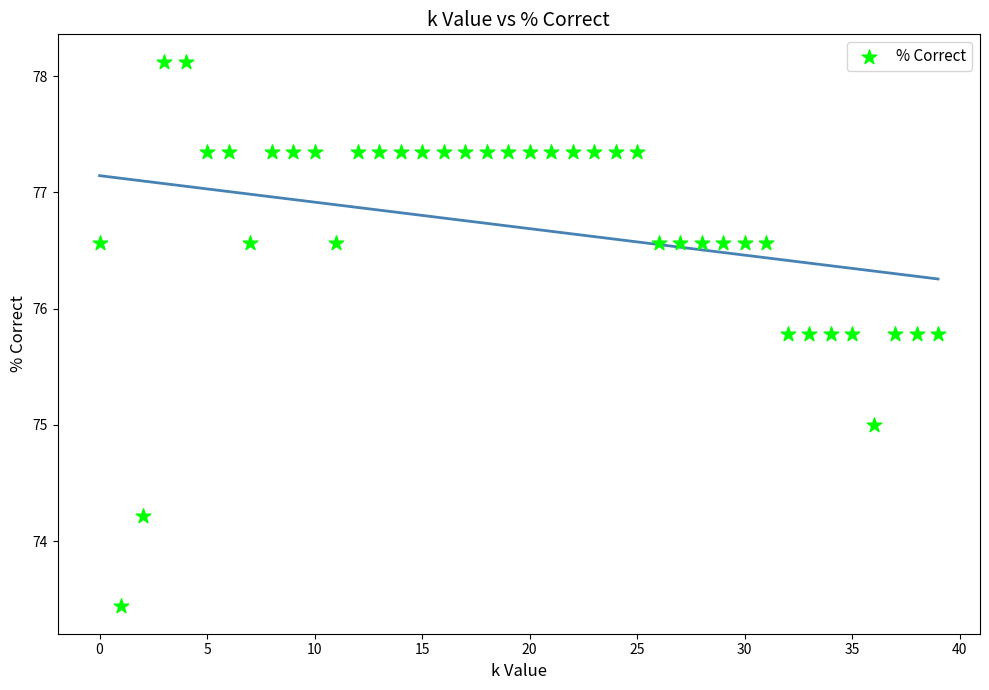

What is the range of Y values (max minus min)?

4.7